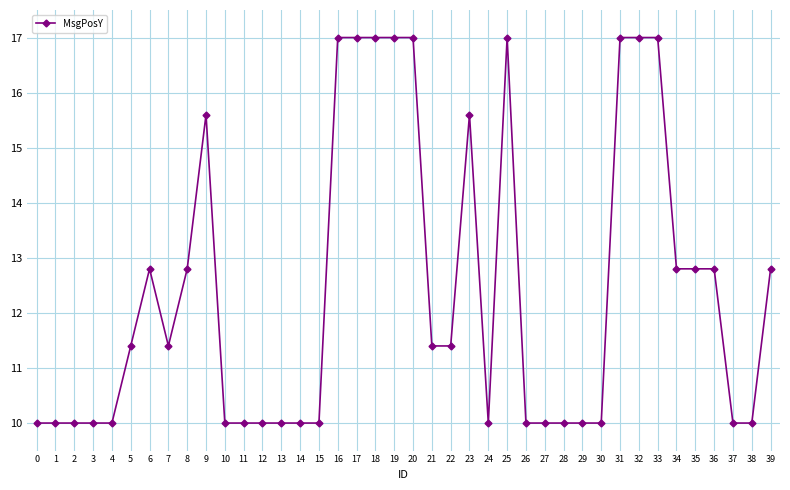

True or false: there are more than 2 points higher than both neighbors.

True